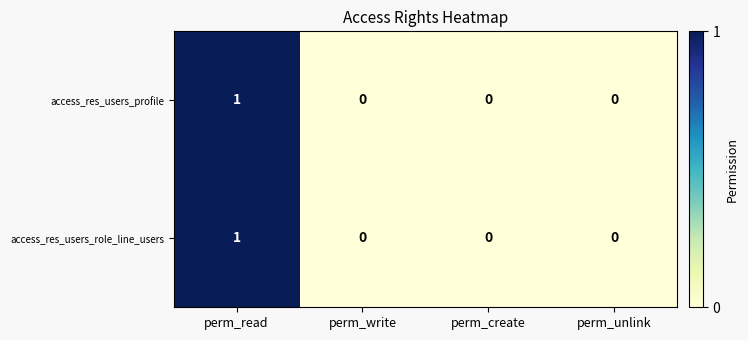

How many access_res_users_role_line_users values are between 0 and 1?

4